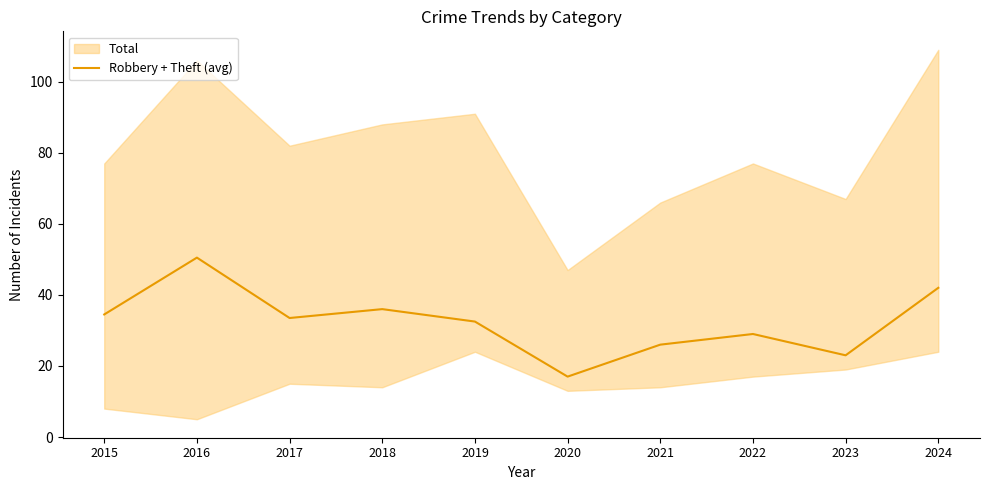

How many values are below 33?

5